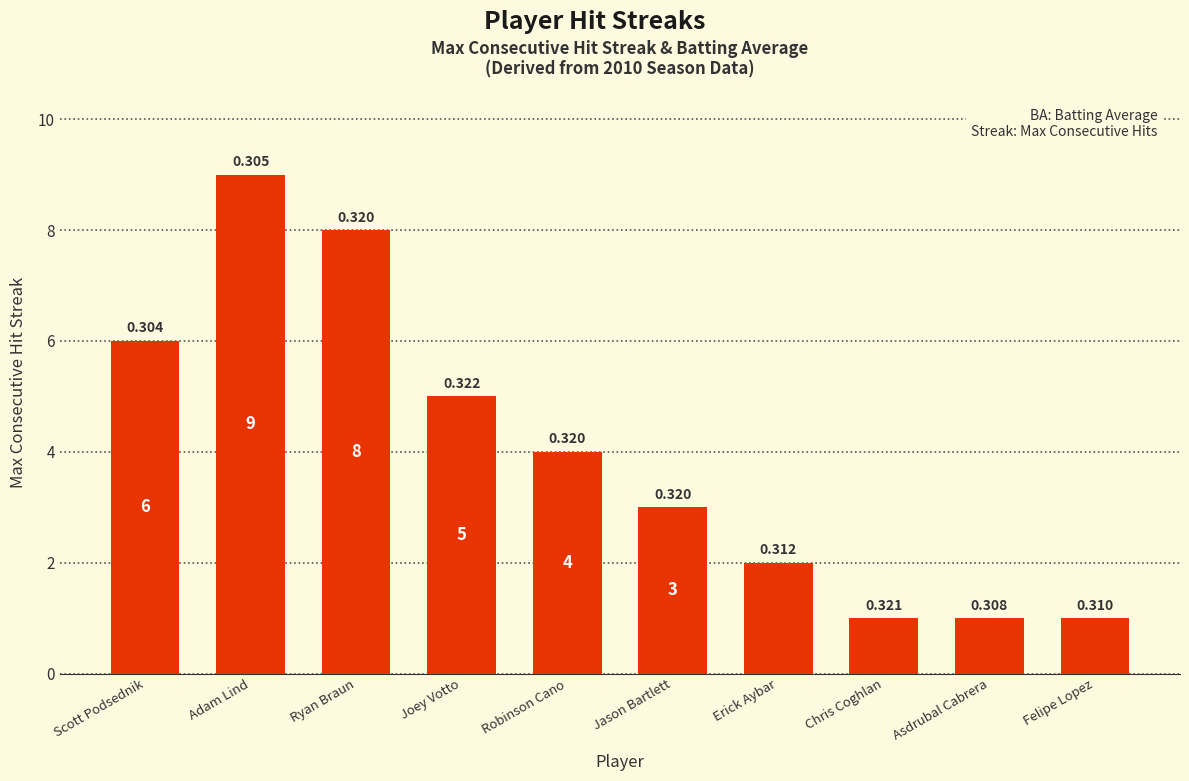

What is the change in value from Adam Lind to Ryan Braun?

-1